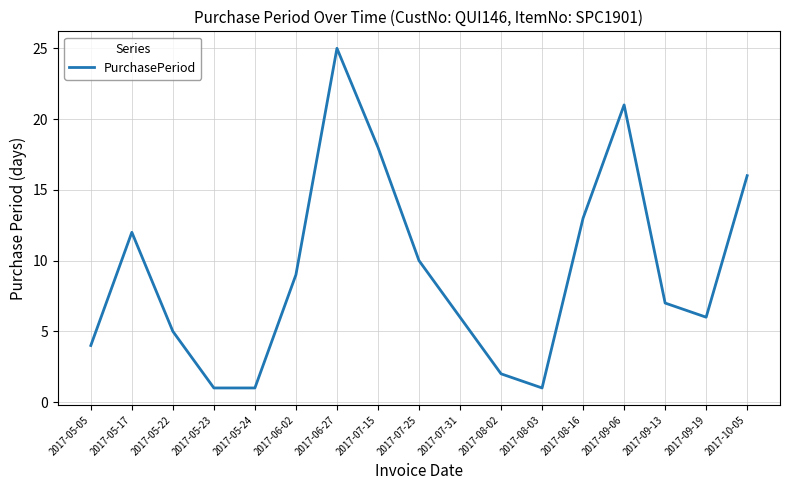

What is the smallest value displayed?

1